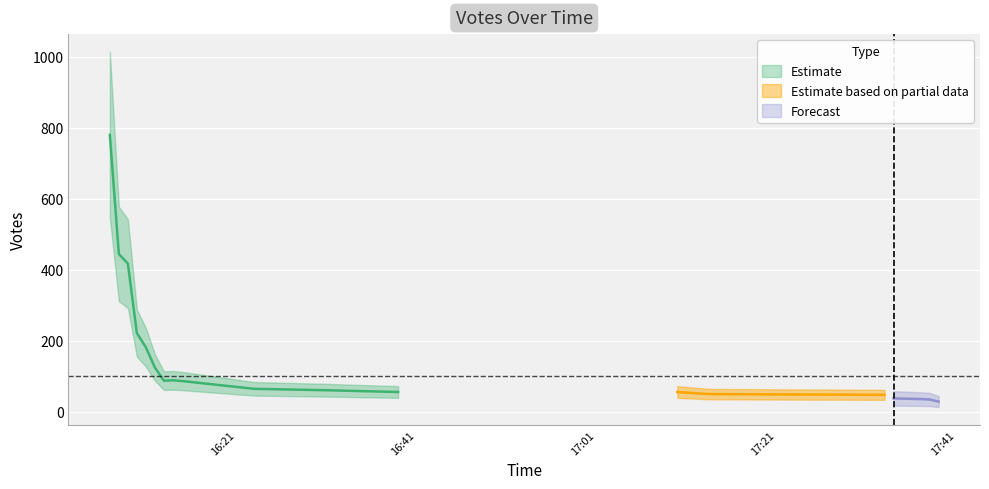

Reading right to left, transcribe all the data shown in this chart.

28	34	35	37	47	49	50	55	55	60	64	86	88	87	124	181	221	417	444	780